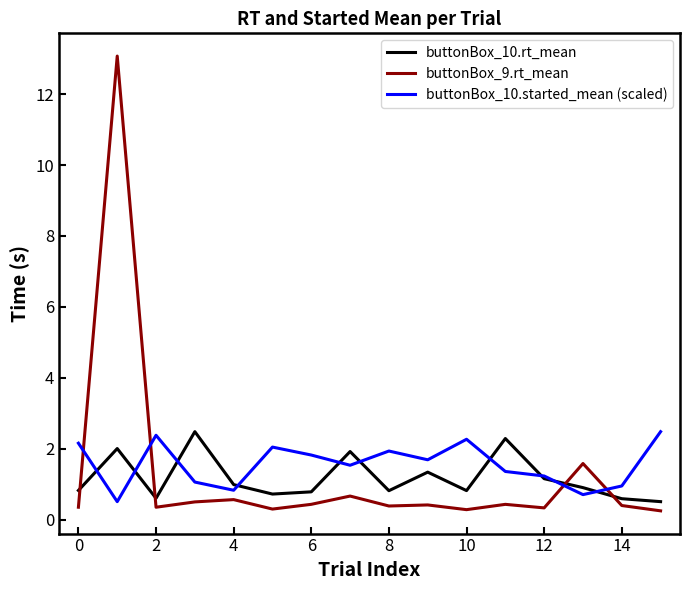

What is the maximum value for buttonBox_9.rt_mean?

13.1